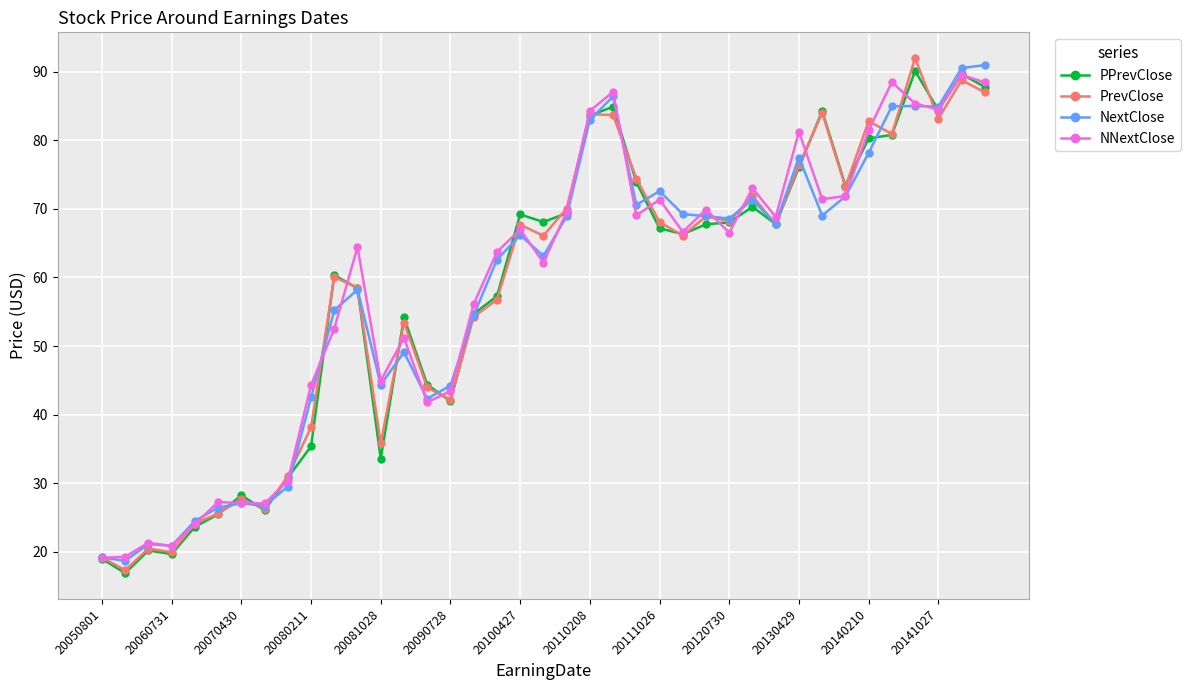

What is the value of the PPrevClose point at the 3rd from the left?

20.2